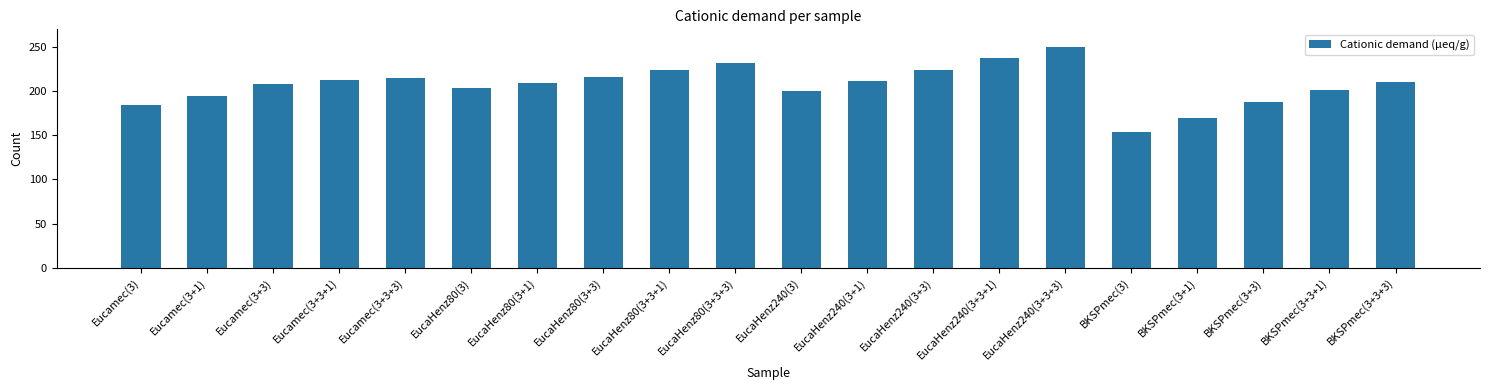

What is the minimum value shown in the chart?

154